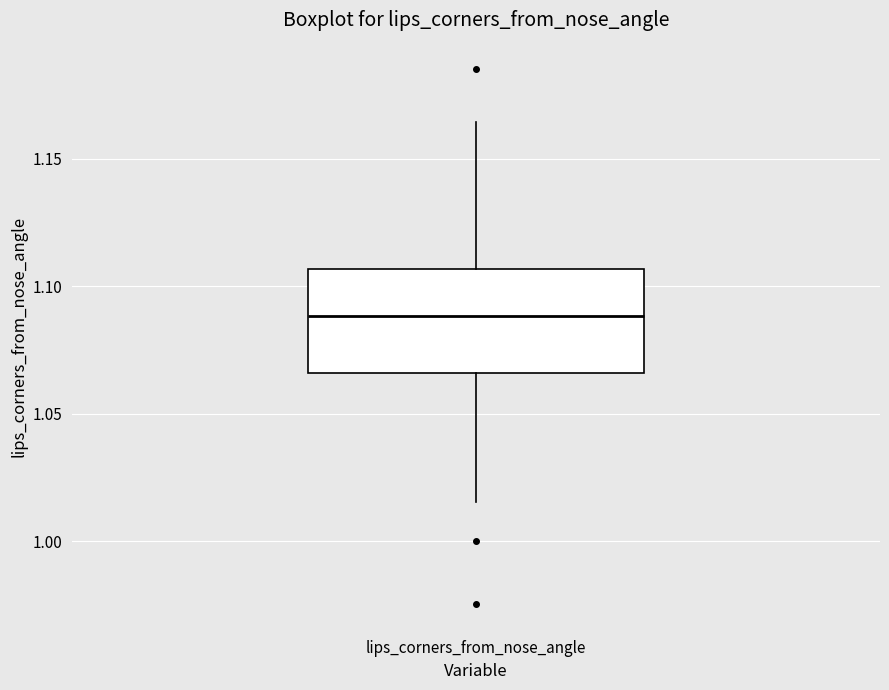

Where is the lower edge of the box for lips_corners_from_nose_angle on the y-axis? The values are not printed on the chart, so give them approximately, as read against the axis.

1.065